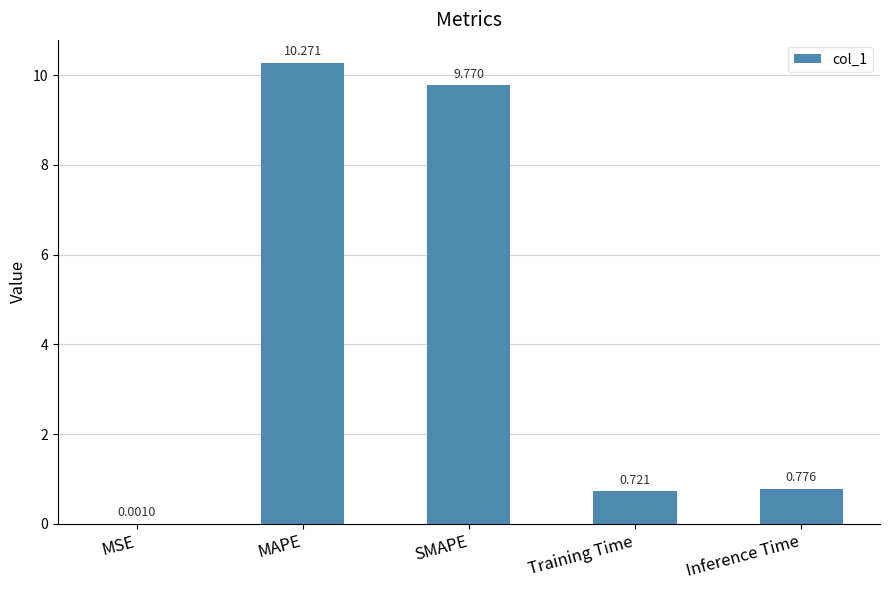

Which has a higher value, Training Time or MAPE?

MAPE